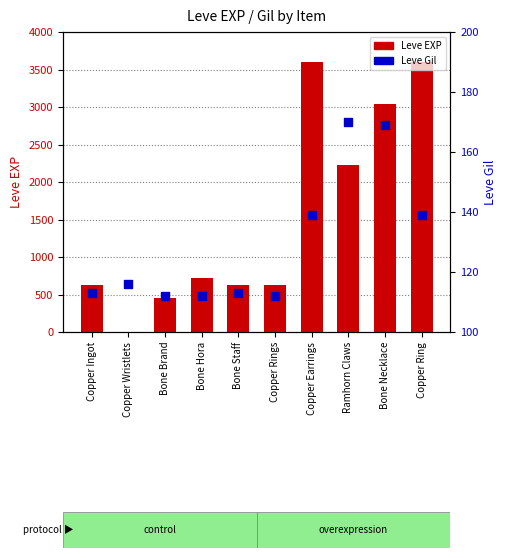

Which series reaches the minimum Y coordinate?

Leve EXP